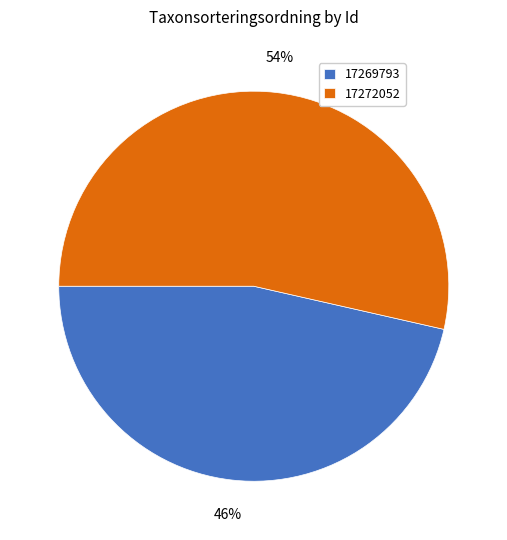

Which has a higher value, 17272052 or 17269793?

17272052